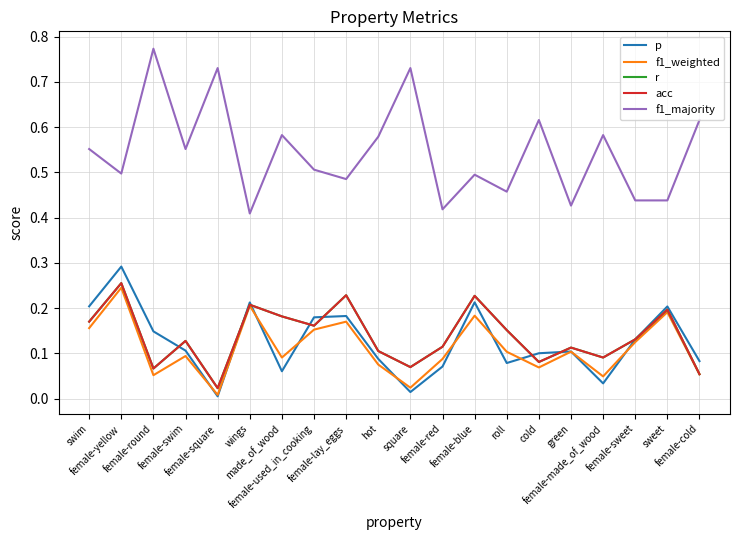

At which category does r reach its first local peak?

female-yellow